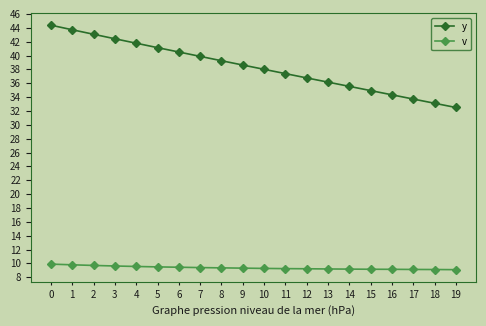

True or false: v has a value of 13.0 at 15.

False